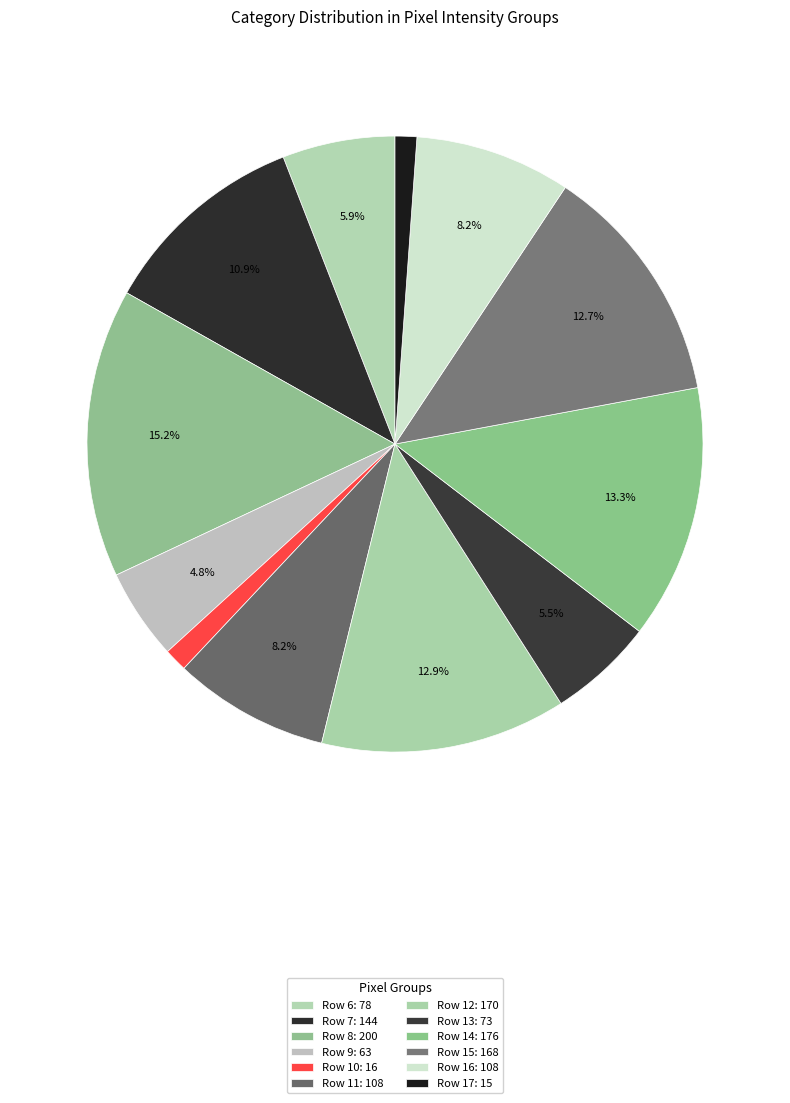

Between Row 7 and Row 16, which is larger?

Row 7